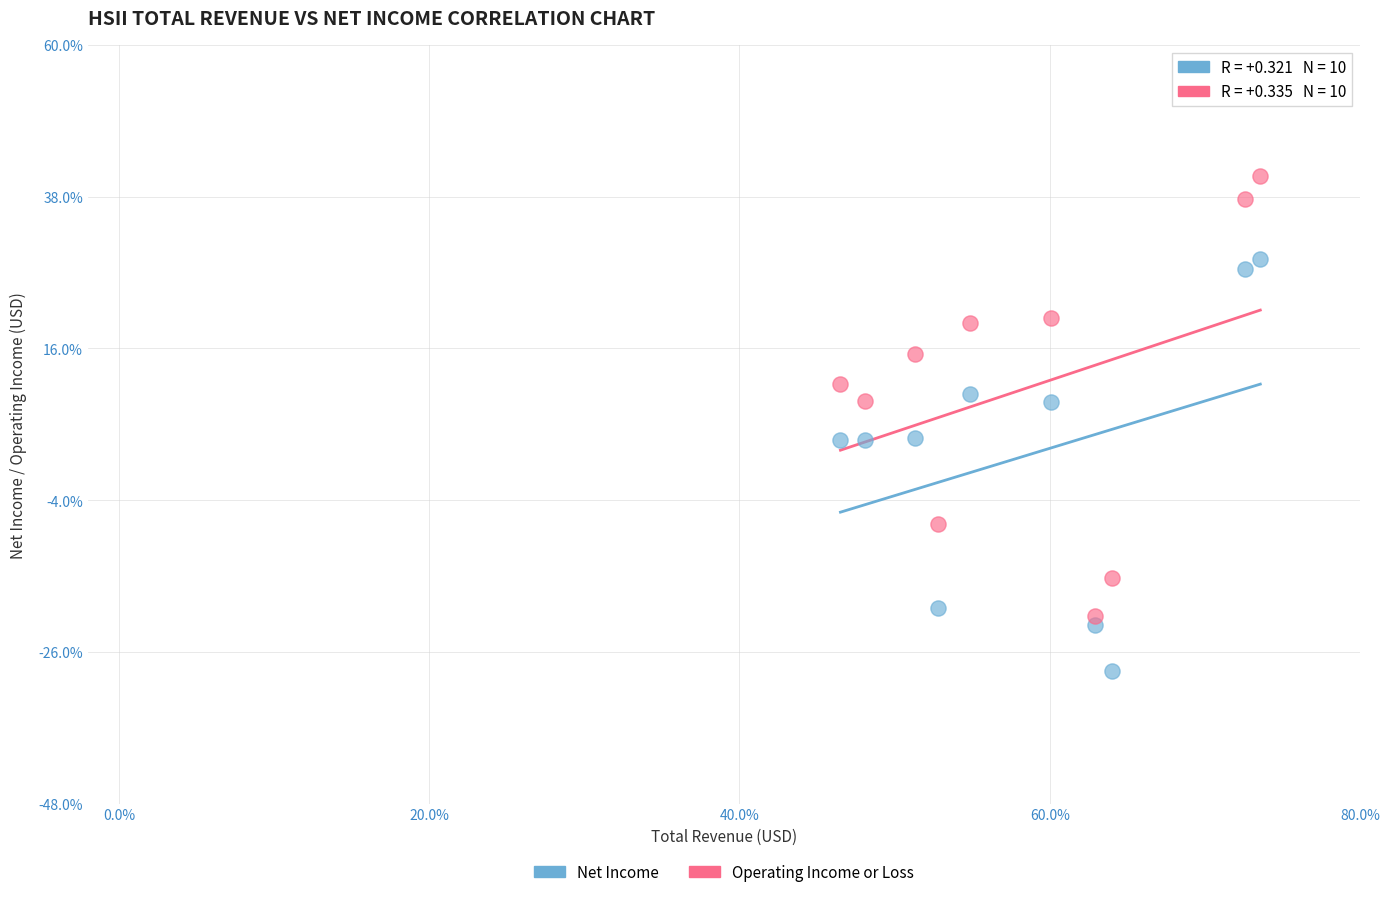

Which series has the widest spread of Y values?

Operating Income or Loss